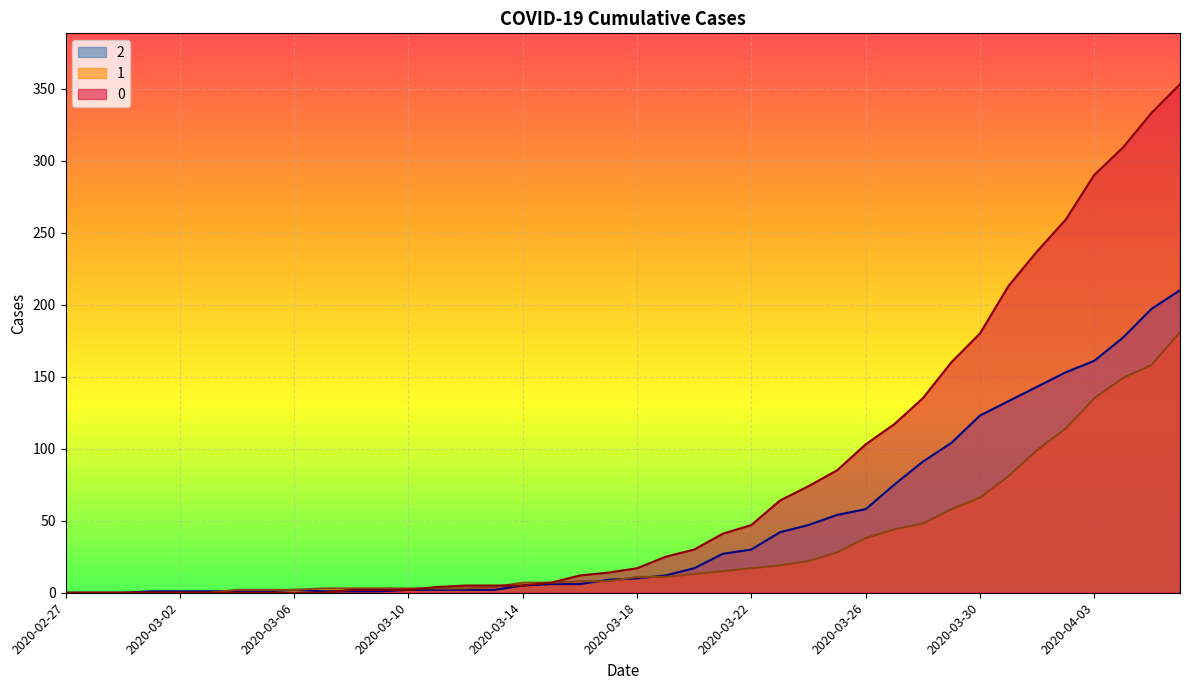

Rank the series by their average value, from highest to lowest.

0, 2, 1